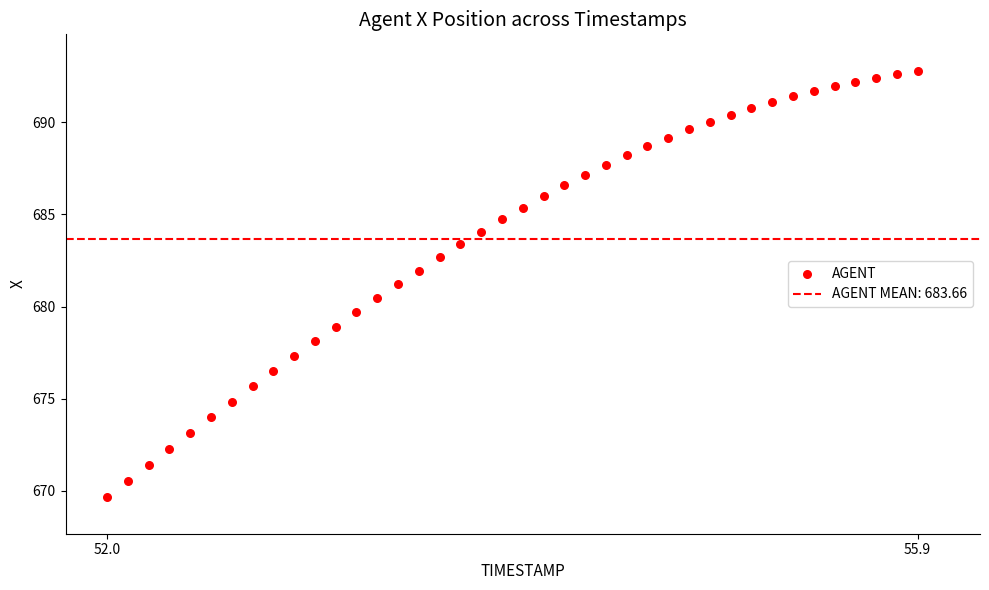

What is the range of Y values (max minus min)?

23.1